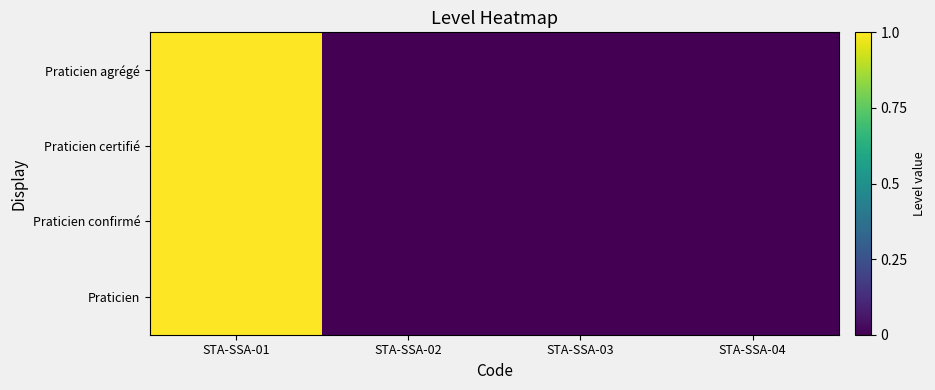

Which series has the widest spread of values?

Praticien